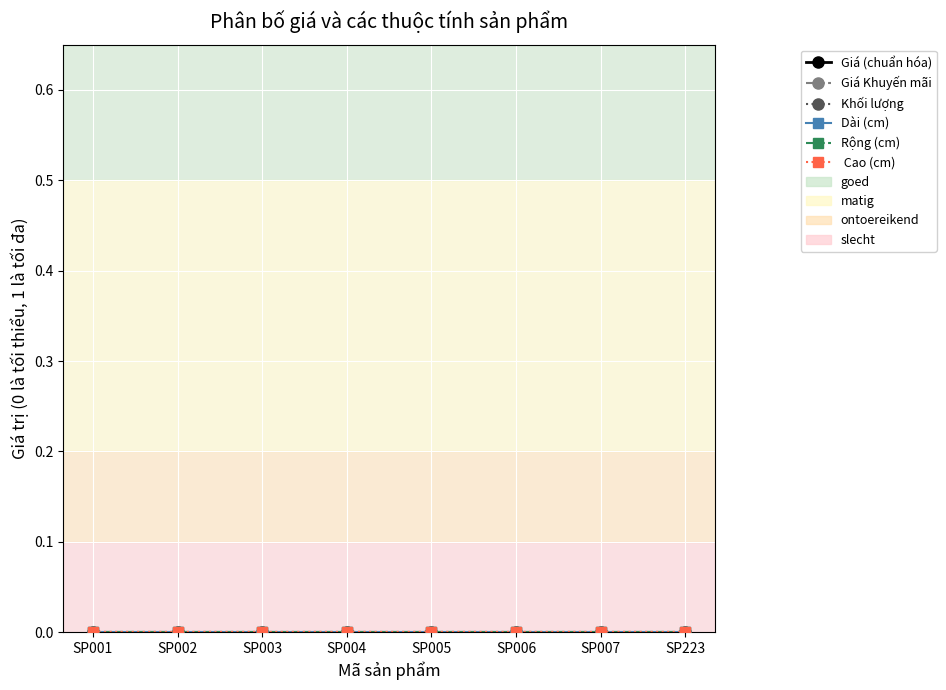

Where is Dài (cm) nearest to the value 0?

SP001